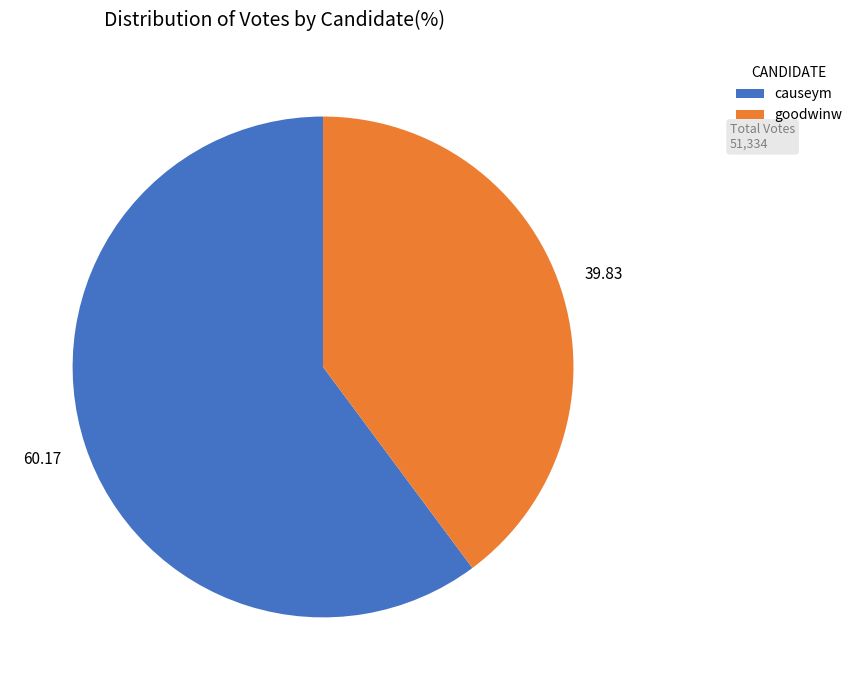

Between goodwinw and causeym, which is larger?

causeym